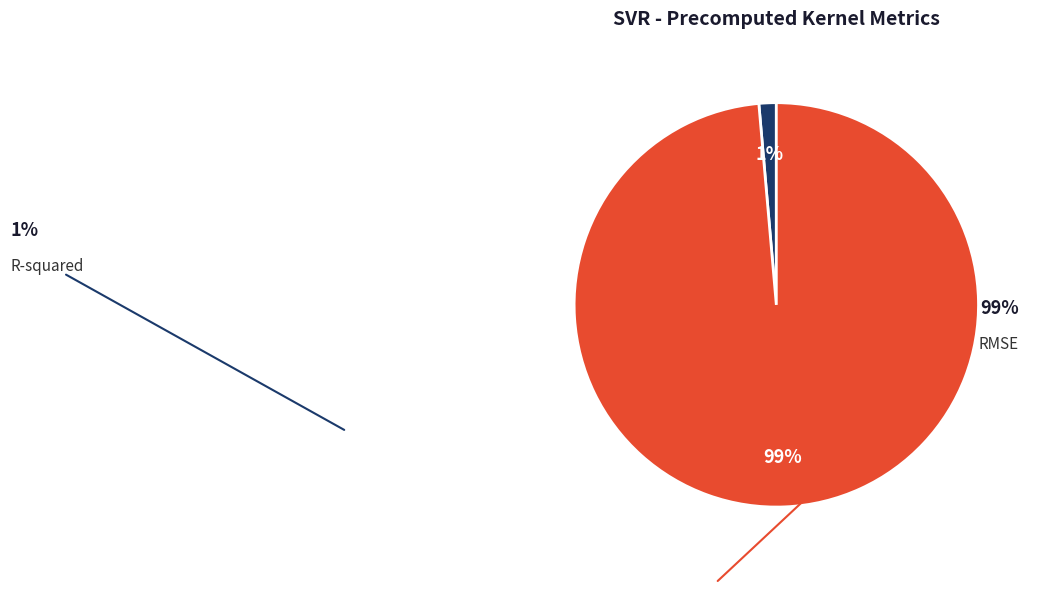

What is the largest slice in the pie chart?

RMSE